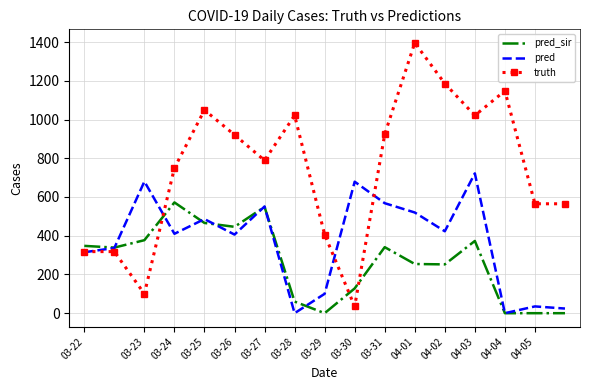

Which series has the widest spread of values?

truth